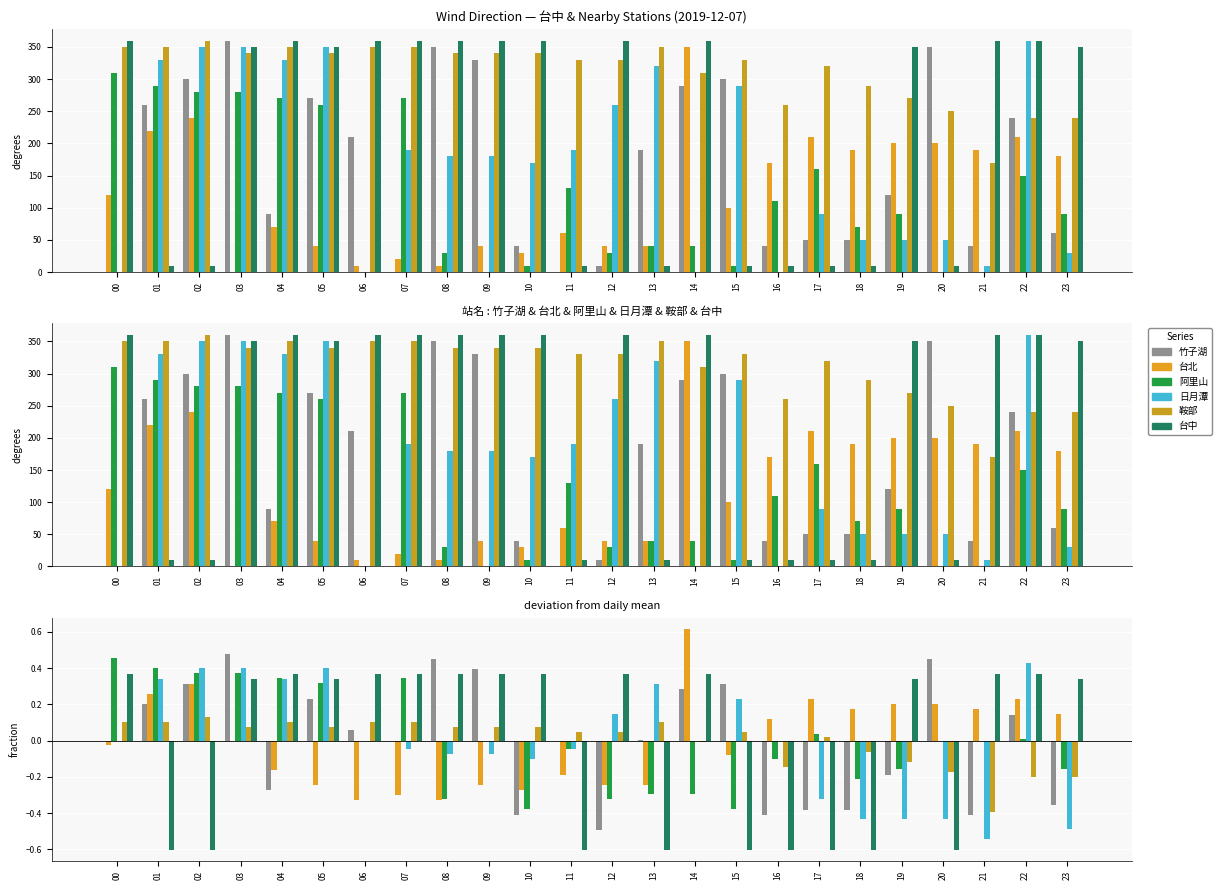

The value of 日月潭 at 06 is 0.0. True or false?

True